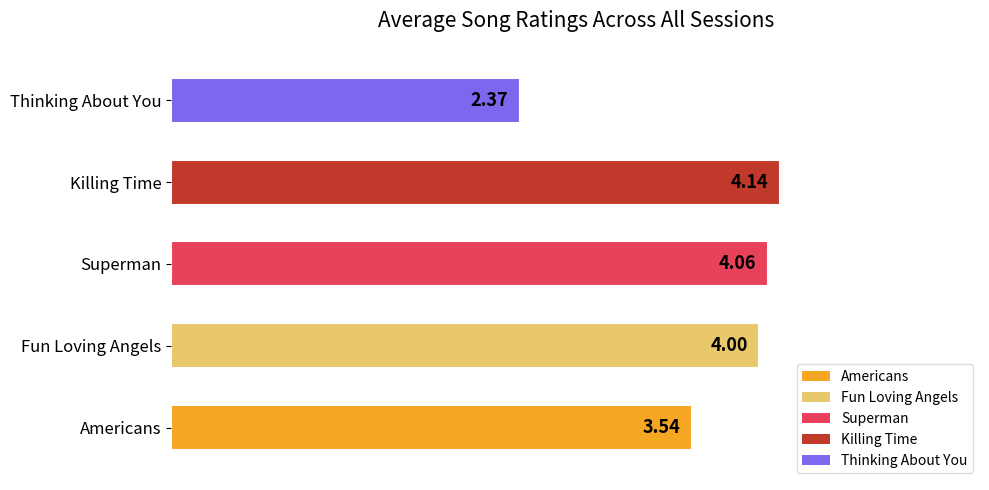

Rank the categories by value from highest to lowest.

Killing Time, Superman, Fun Loving Angels, Americans, Thinking About You